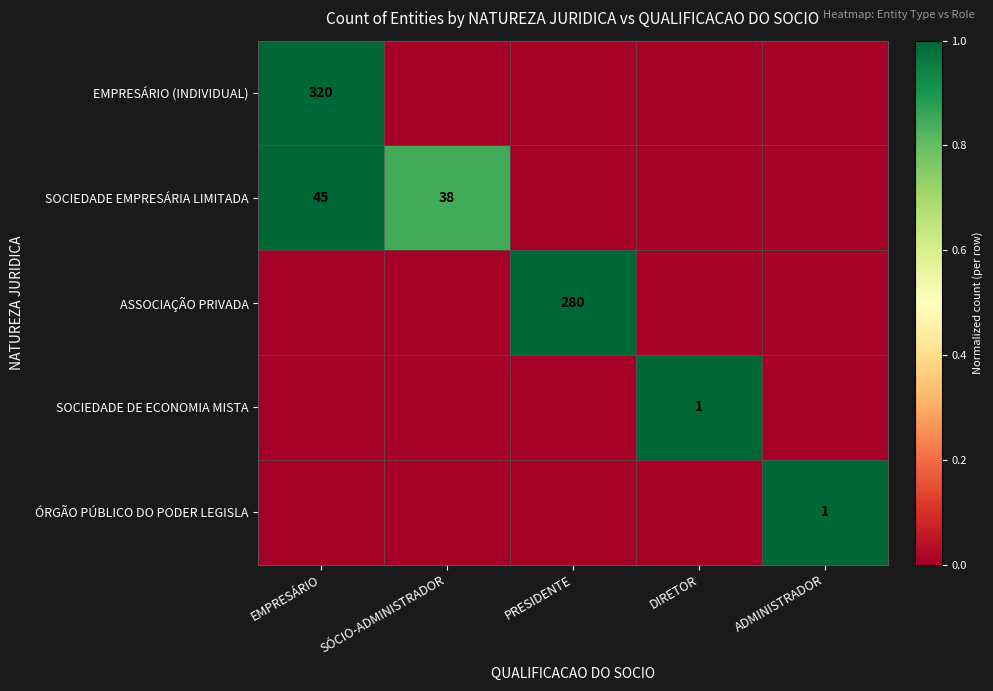

The value of SOCIEDADE DE ECONOMIA MISTA at DIRETOR is 2. True or false?

False